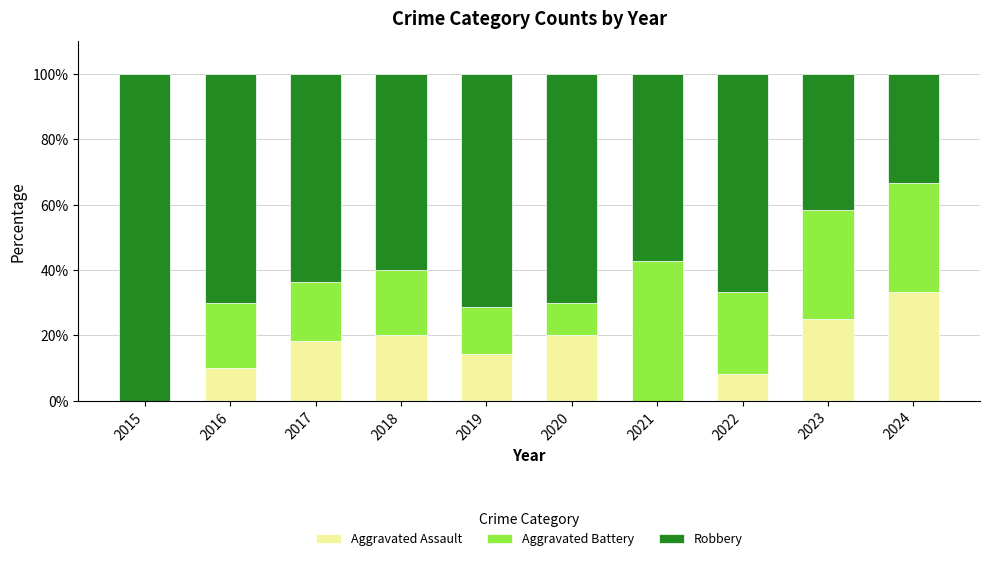

Are the bars grouped side by side (vs. stacked)?

No